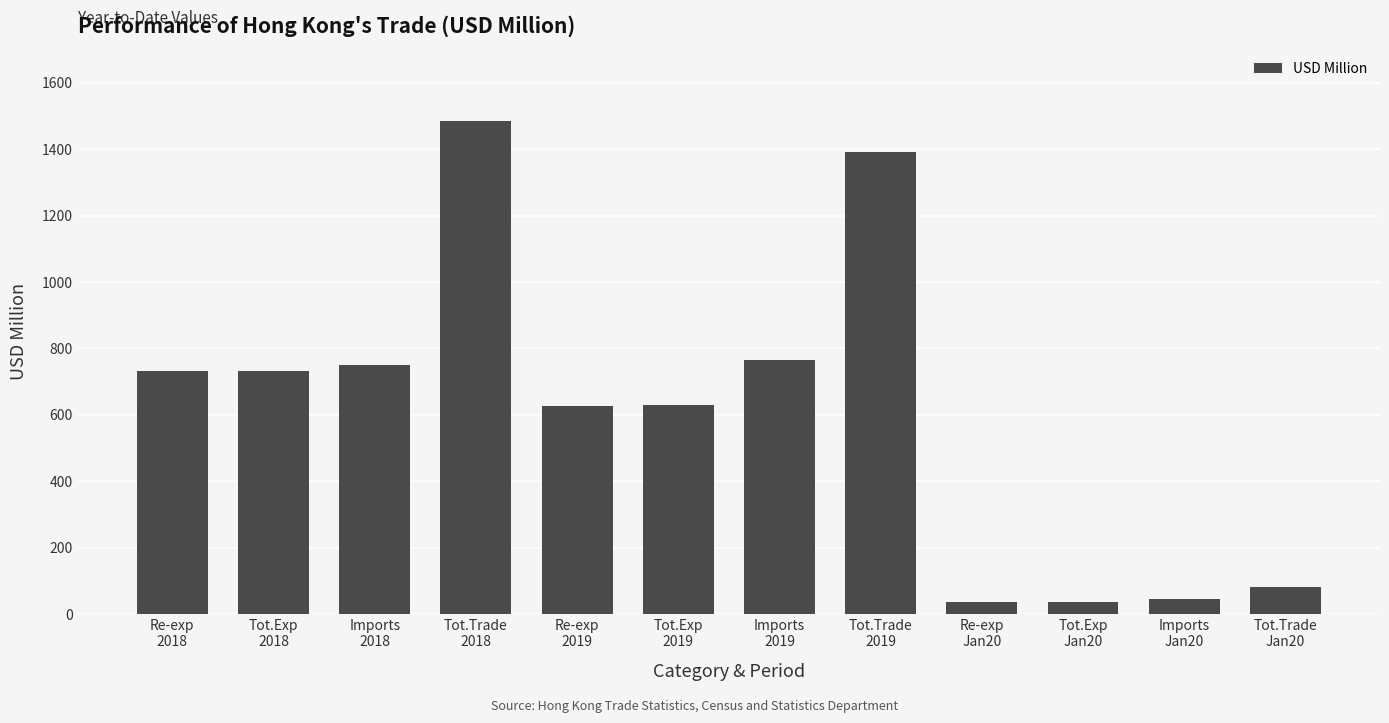

What is the value of the 3rd bar from the left?

751.1